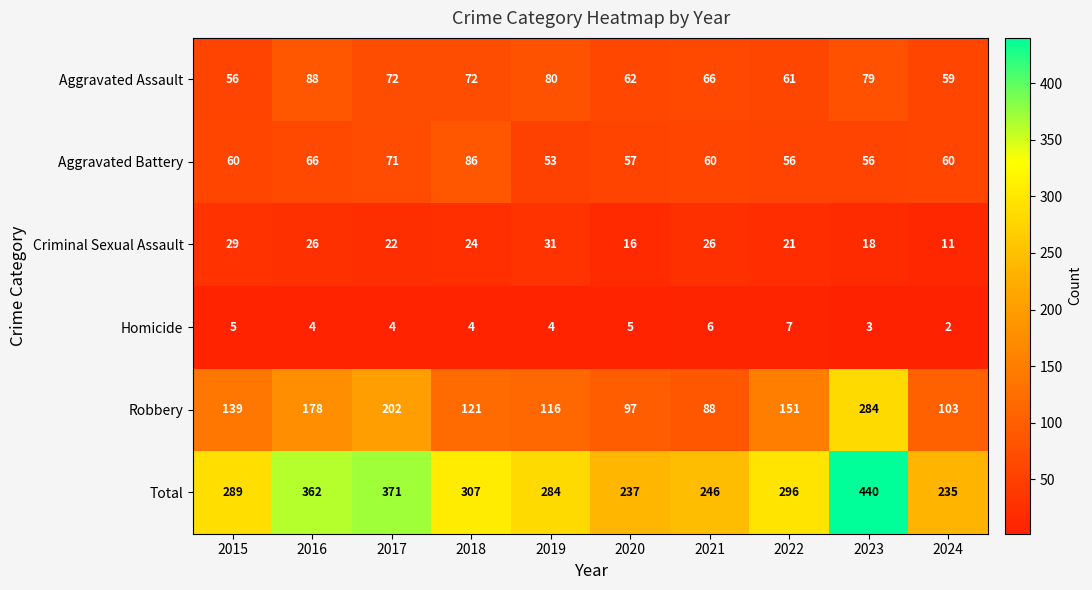

At how many categories does at least one series exceed 238?

8